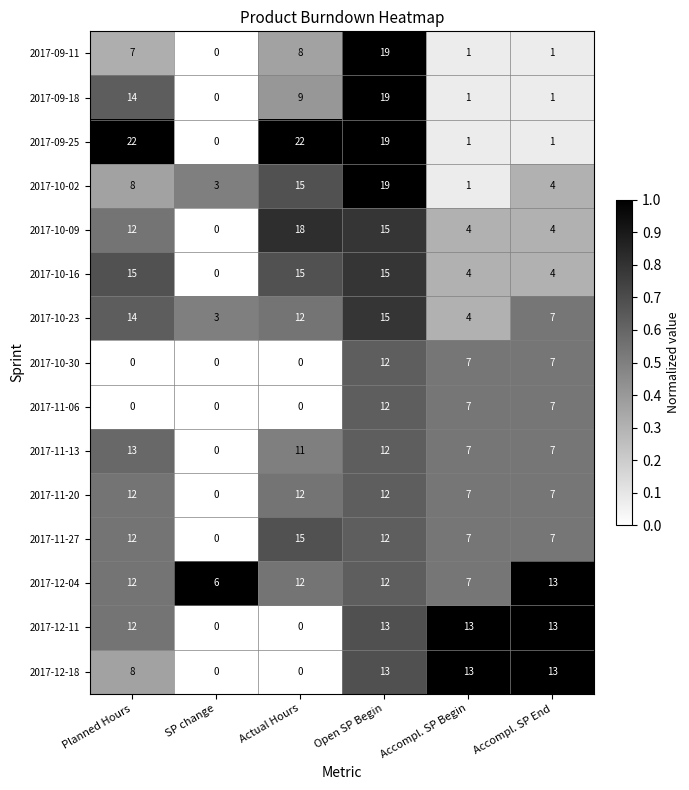

What is the spread (max minus min) of values at Actual Hours?

22